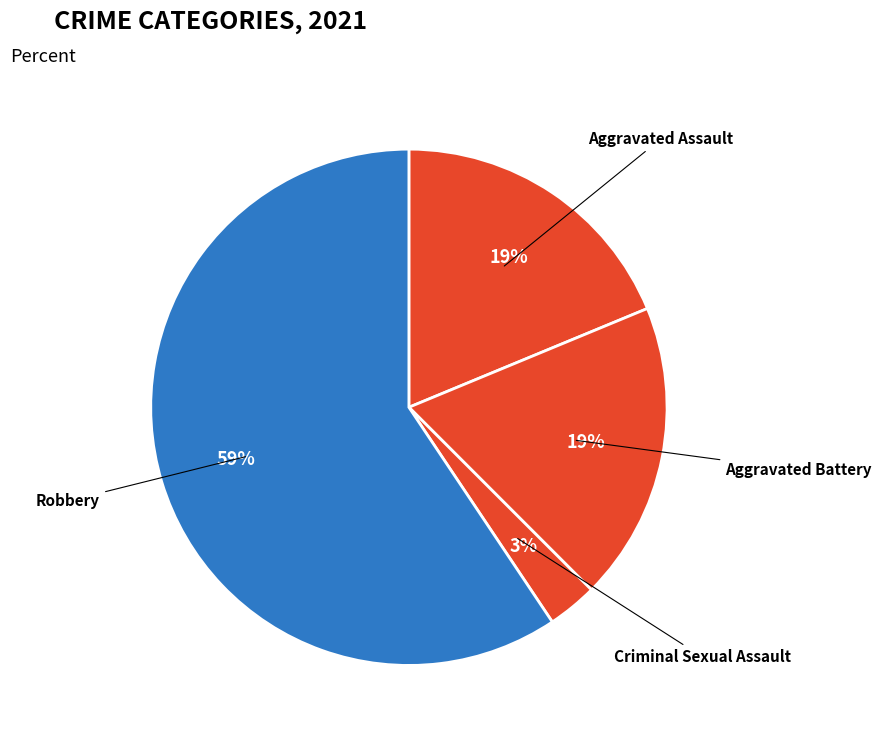

Which has a higher value, Aggravated Battery or Criminal Sexual Assault?

Aggravated Battery